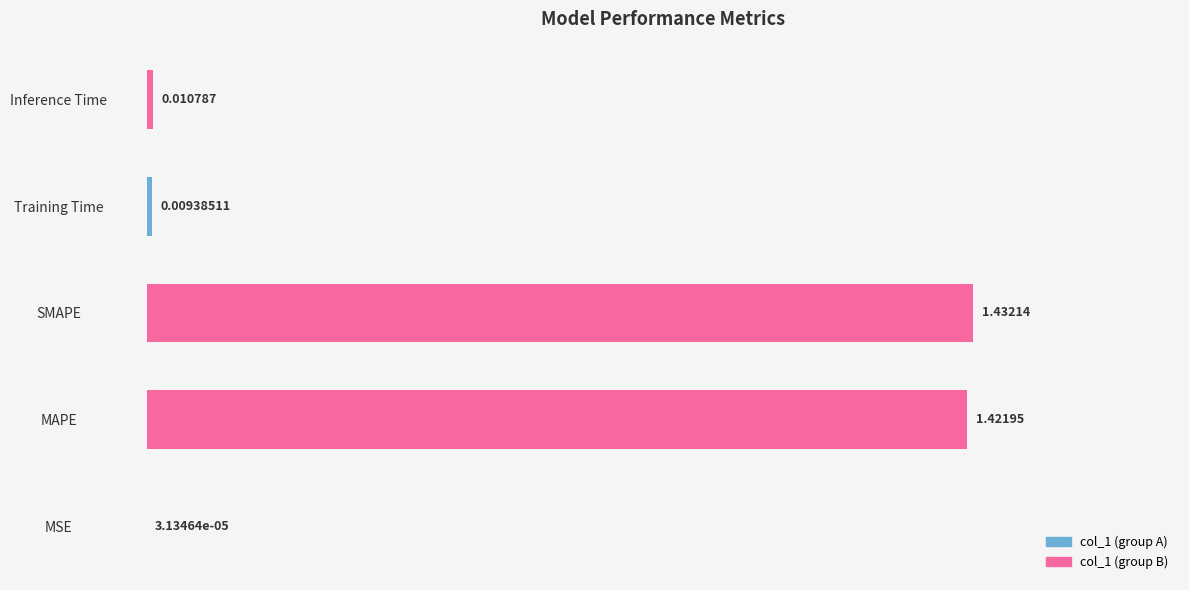

What is the change in value from MAPE to Inference Time?

-1.4